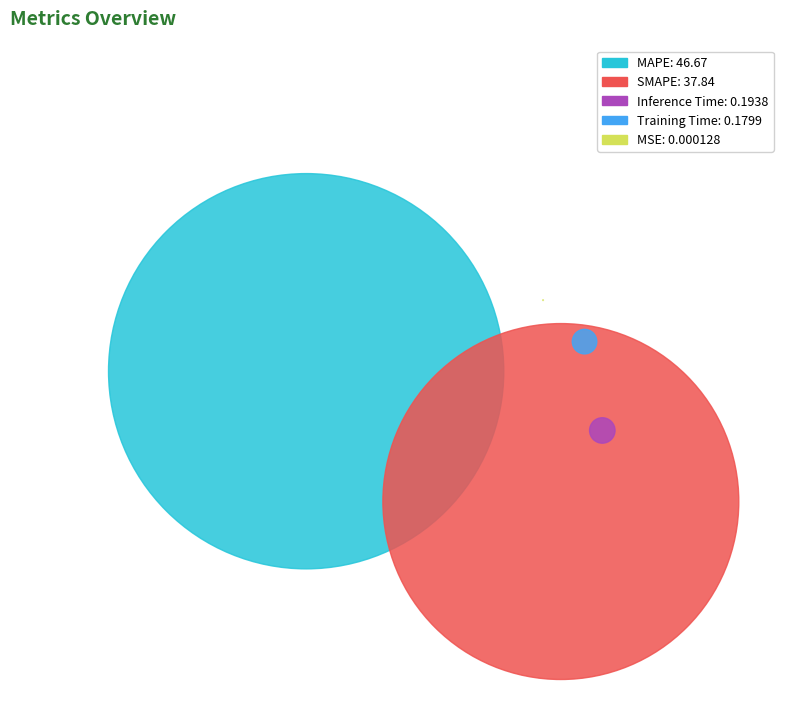

What is the change in value from MAPE to Training Time?

-46.5